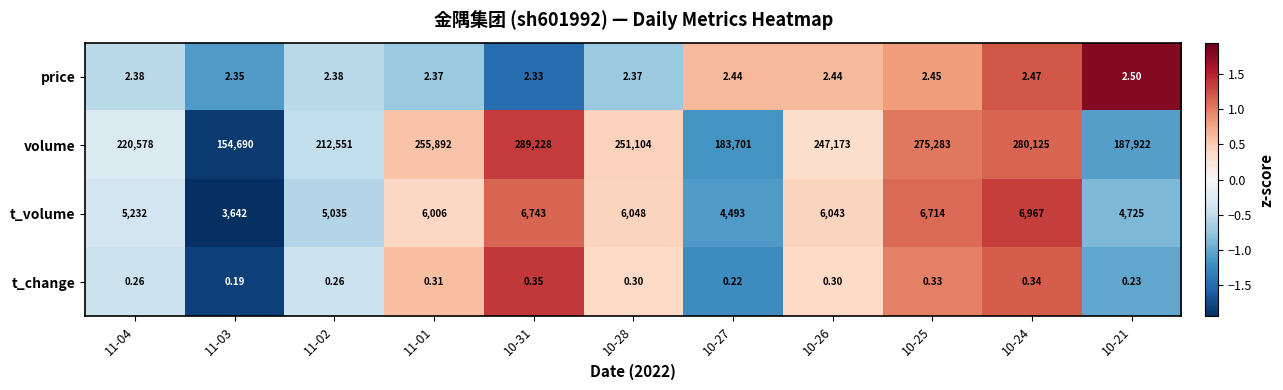

Is the value of volume at 10-21 greater than the value of price at 11-03?

Yes